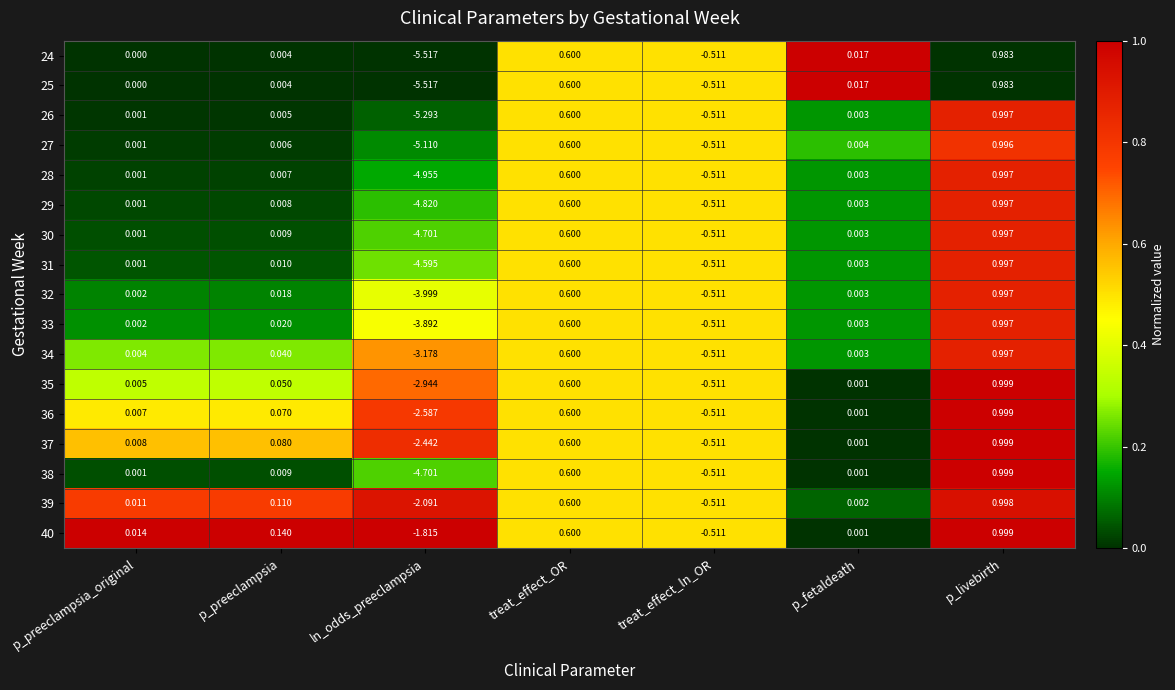

At how many categories does at least one series exceed 0?

5